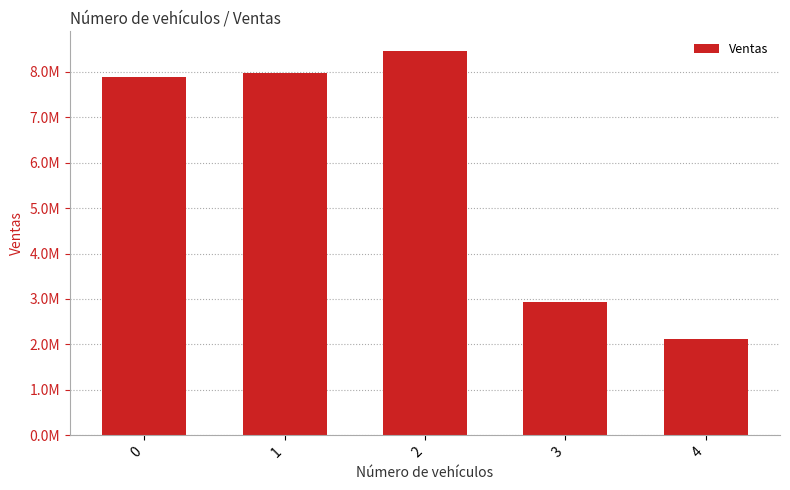

Does the chart contain any negative values?

No